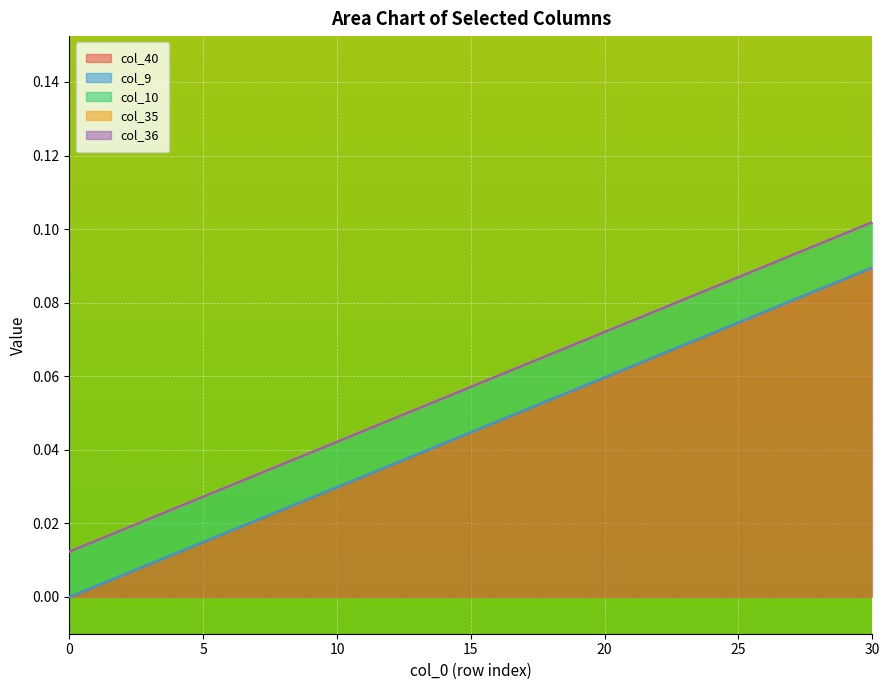

Which has a higher value, 29 or 28?

29